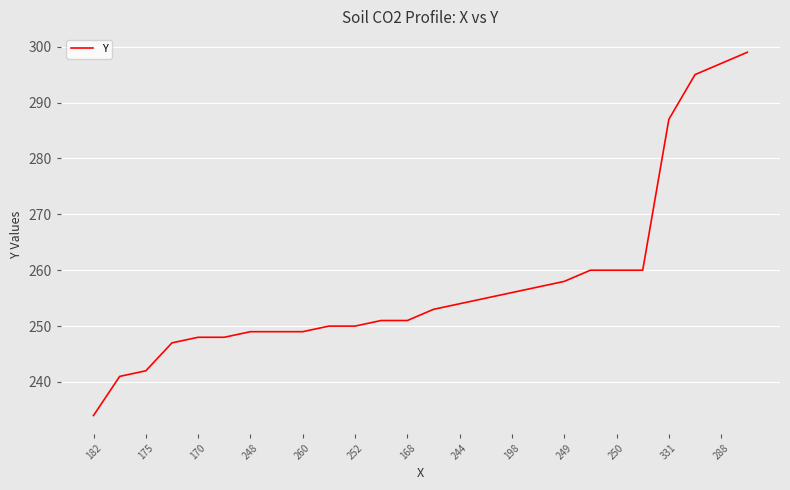

What is the smallest value displayed?

234